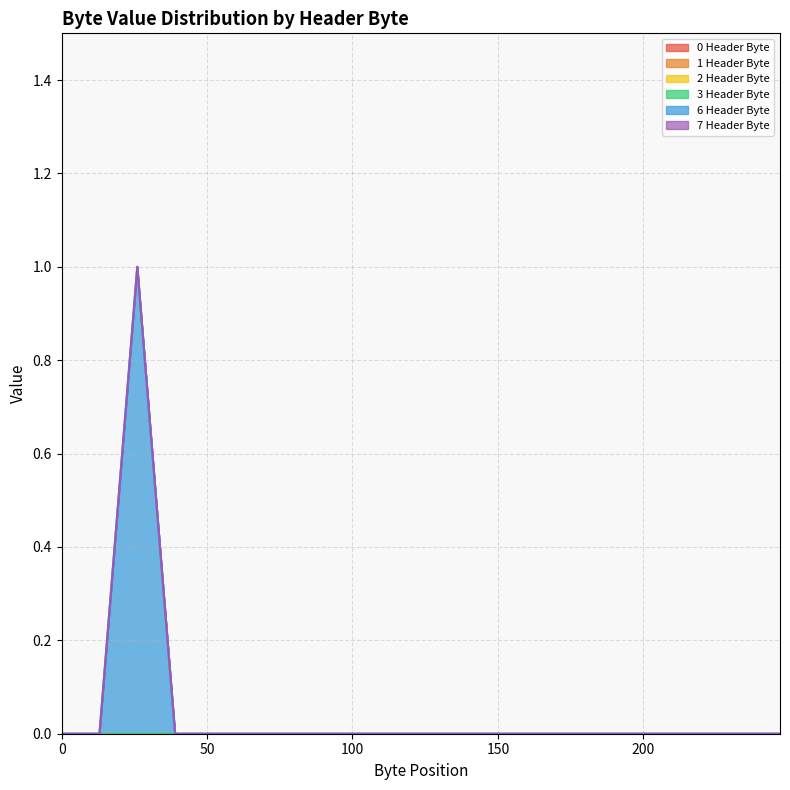

Count the number of data series in this chart.

6